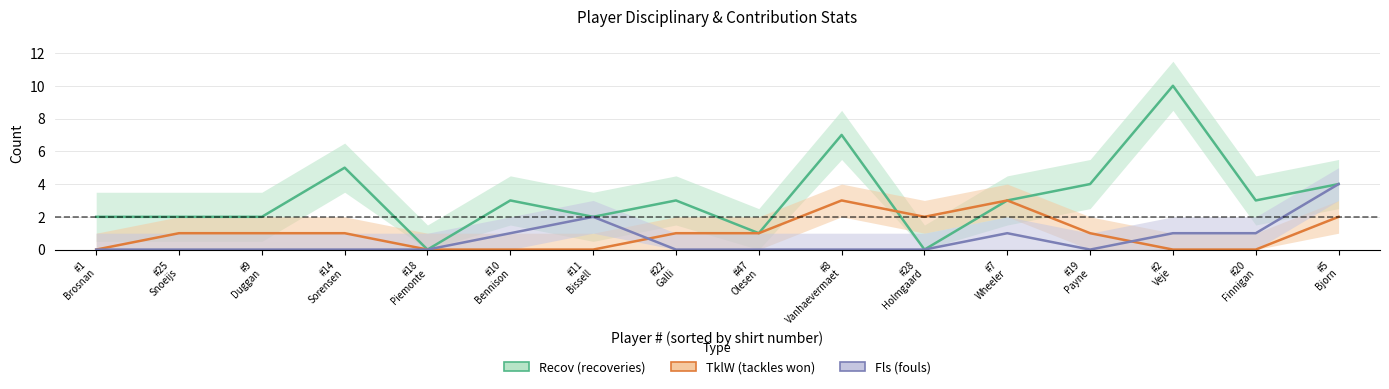

What are all the series names shown in the legend?

Recov, TklW, Fls